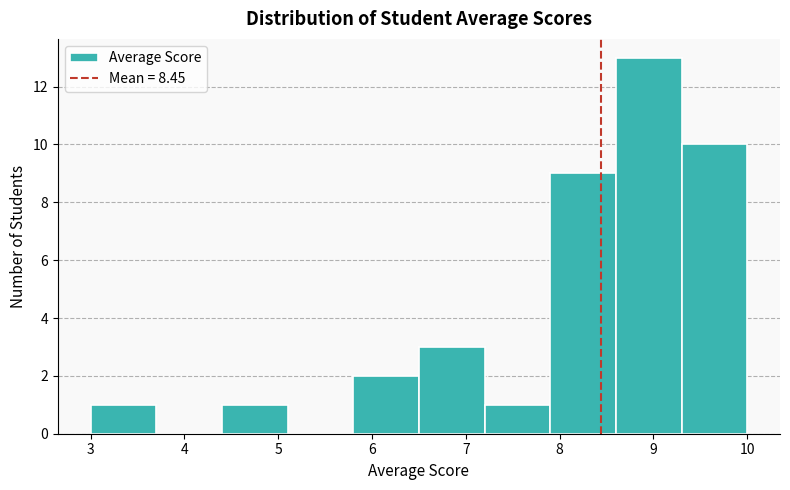

Reading left to right, transcribe this chart: for each bar, give the range it covers on the x-axis and its height. The values are not printed on the chart, so give them approximately, as read against the axis.

3.0 to 3.7: 1
3.7 to 4.4: 0
4.4 to 5.1: 1
5.1 to 5.8: 0
5.8 to 6.5: 2
6.5 to 7.2: 3
7.2 to 7.9: 1
7.9 to 8.6: 9
8.6 to 9.3: 13
9.3 to 10.0: 10